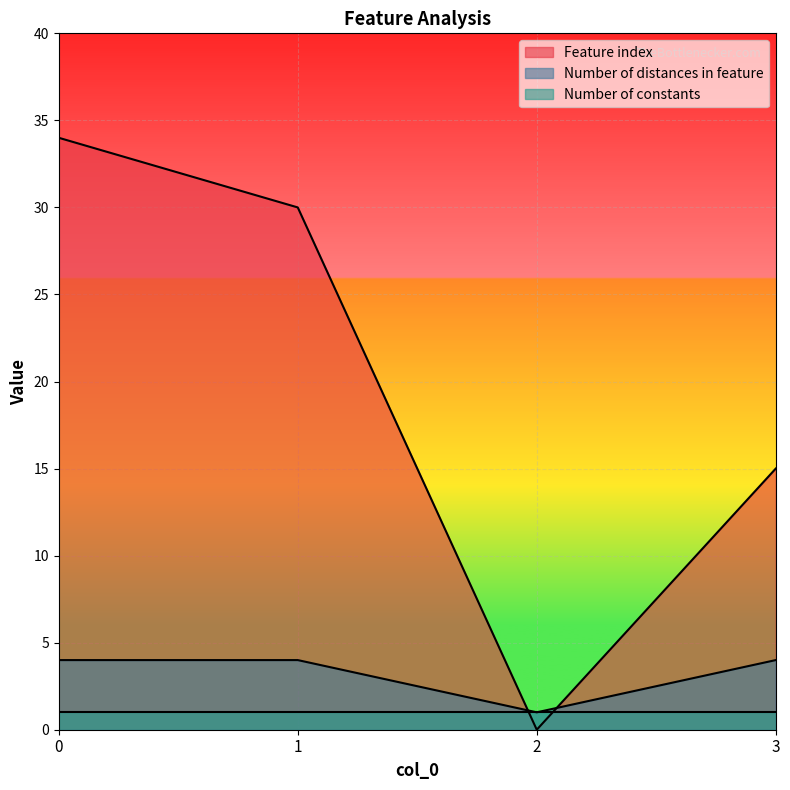

Between 1 and 2, which series saw the biggest shift?

Feature index